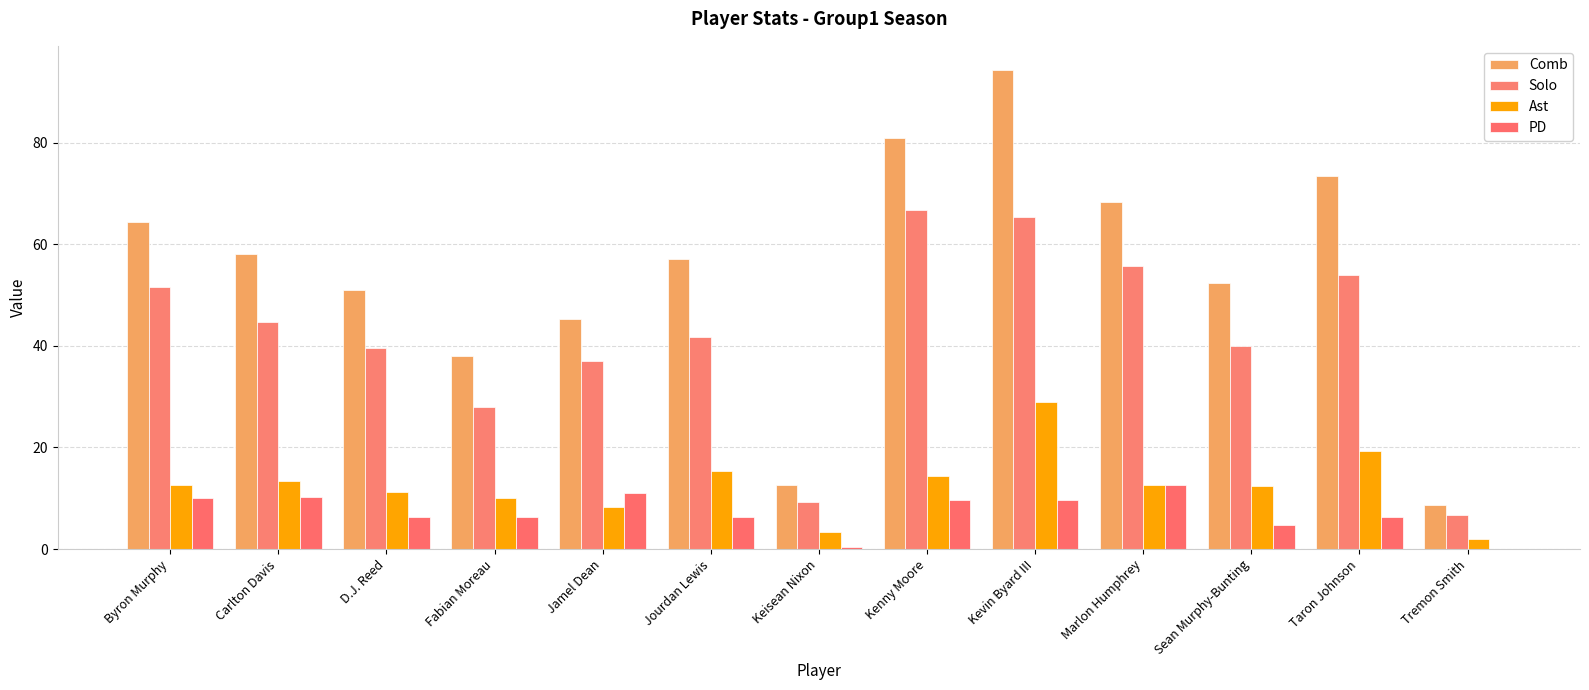

How many series are shown in this chart?

4